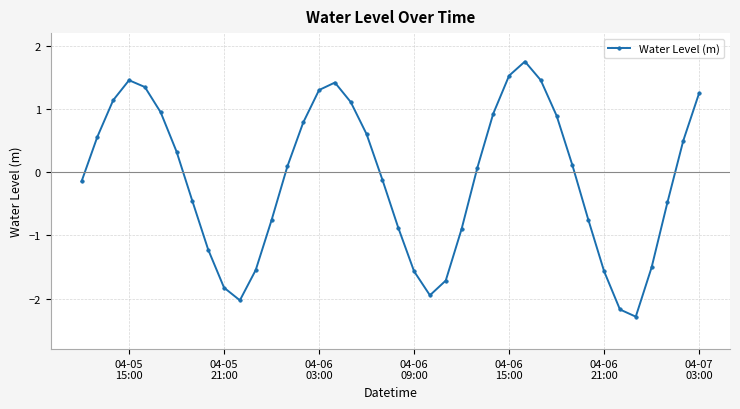

What is the greatest value displayed?

1.8